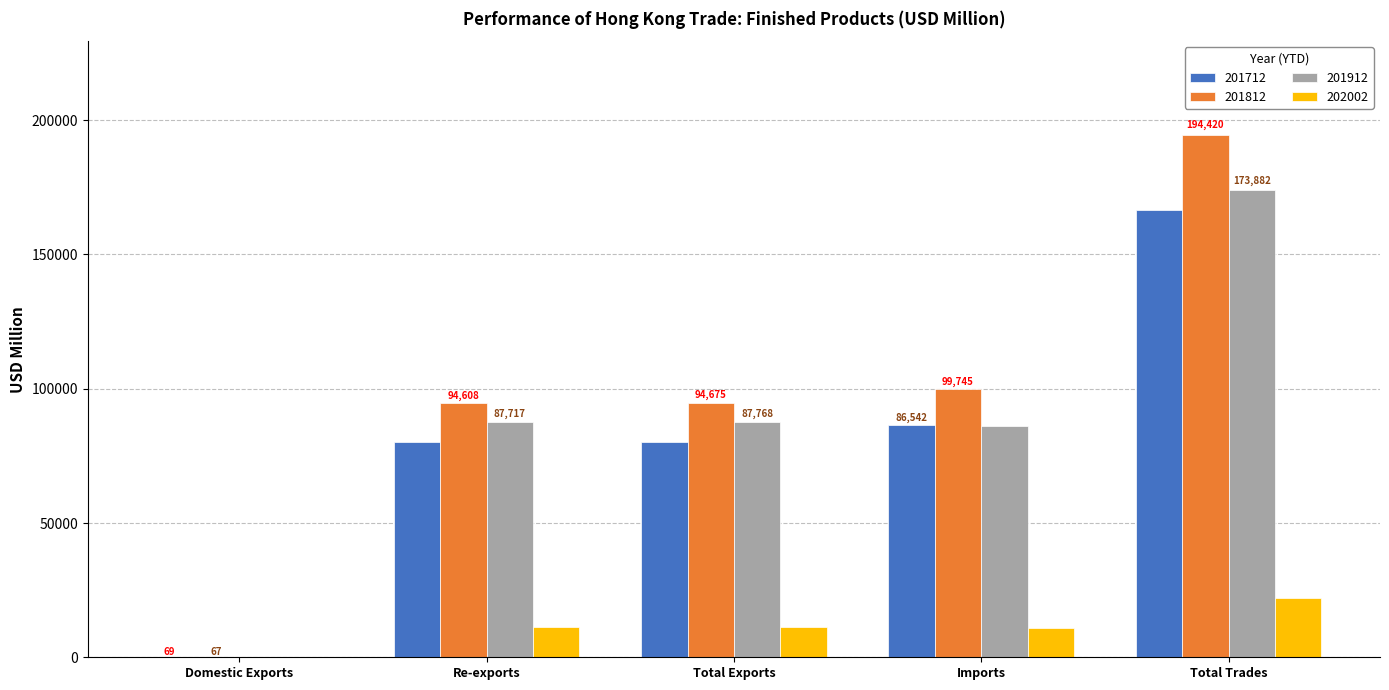

Is it true that 201912 equals 87716.7 at Re-exports?

True